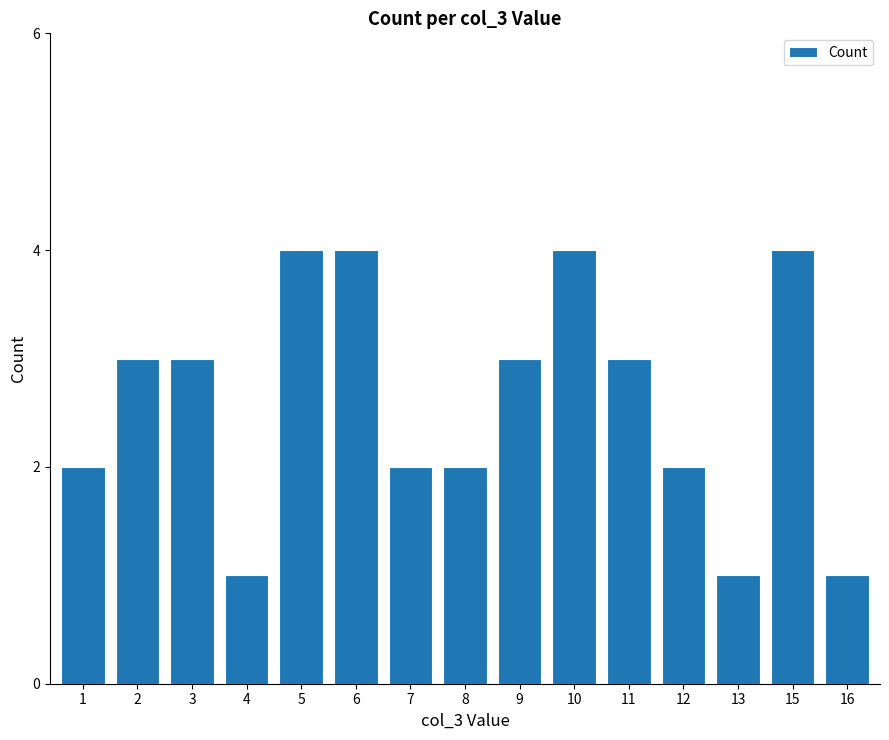

Approximately how many times larger is the value at 6 compared to 16?

4.0